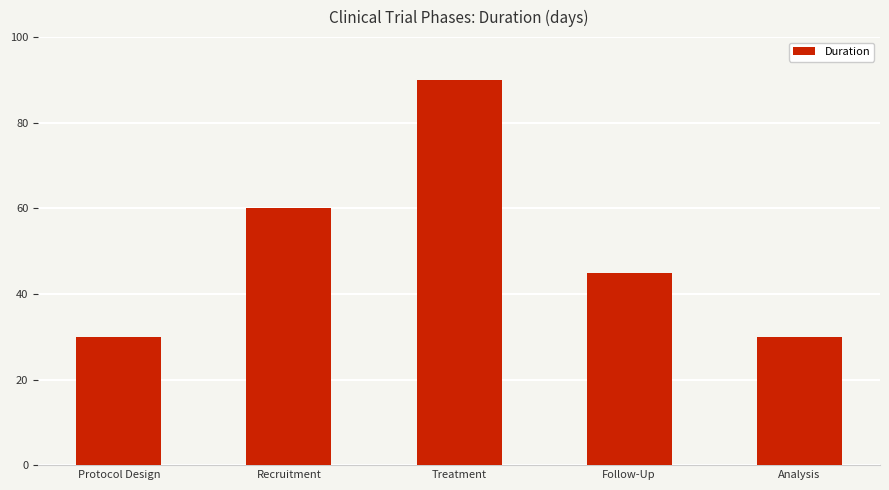

What is the label of the 5th bar from the left?

Analysis